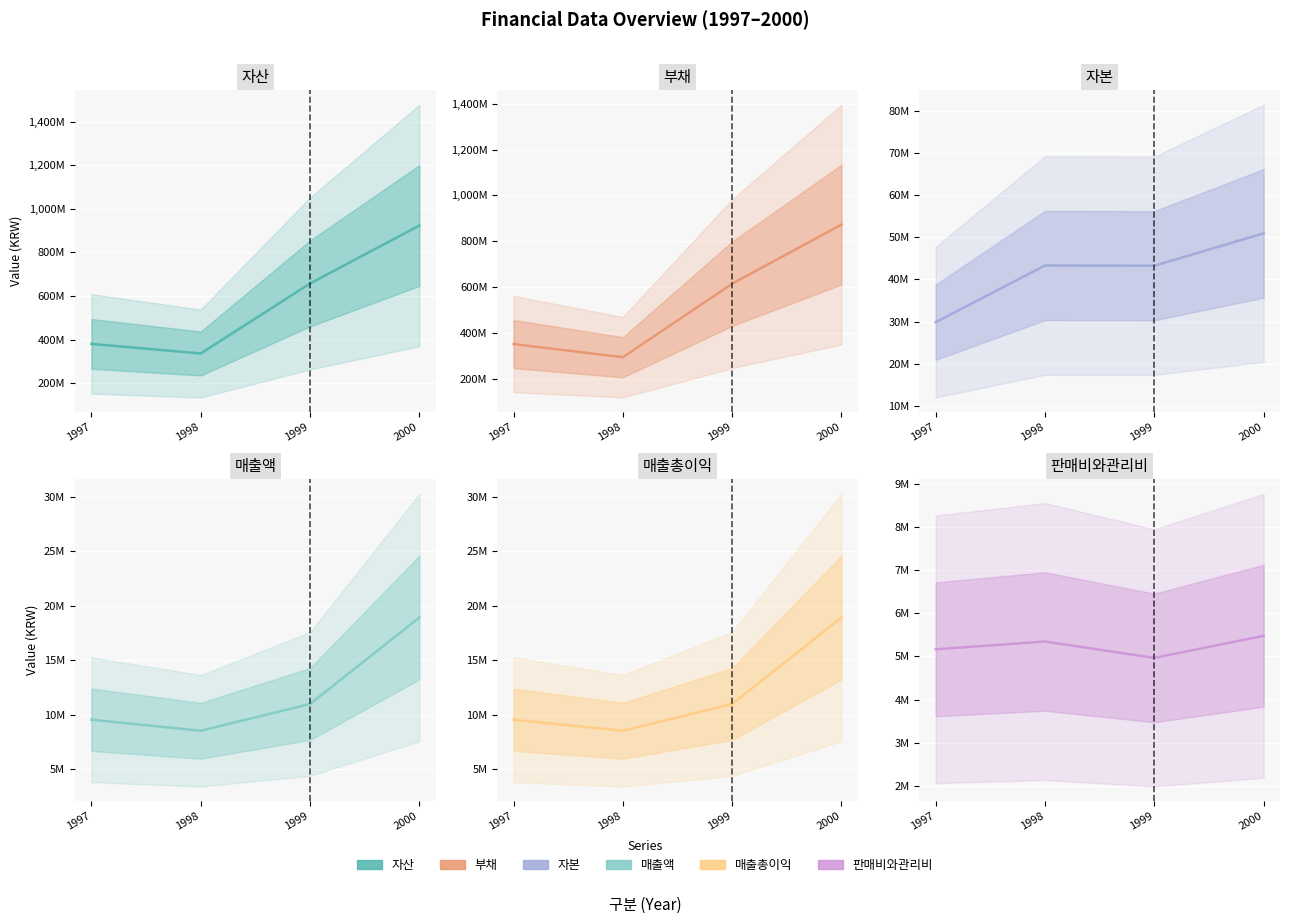

True or false: 부채 has more than 0 points higher than both neighbors.

False